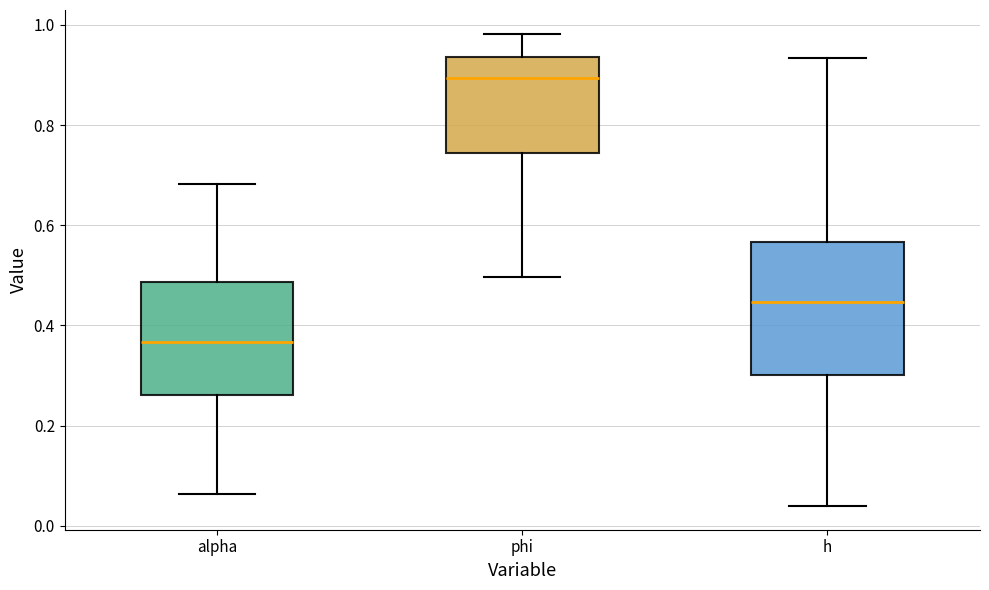

Which box has the lowest median line?

alpha